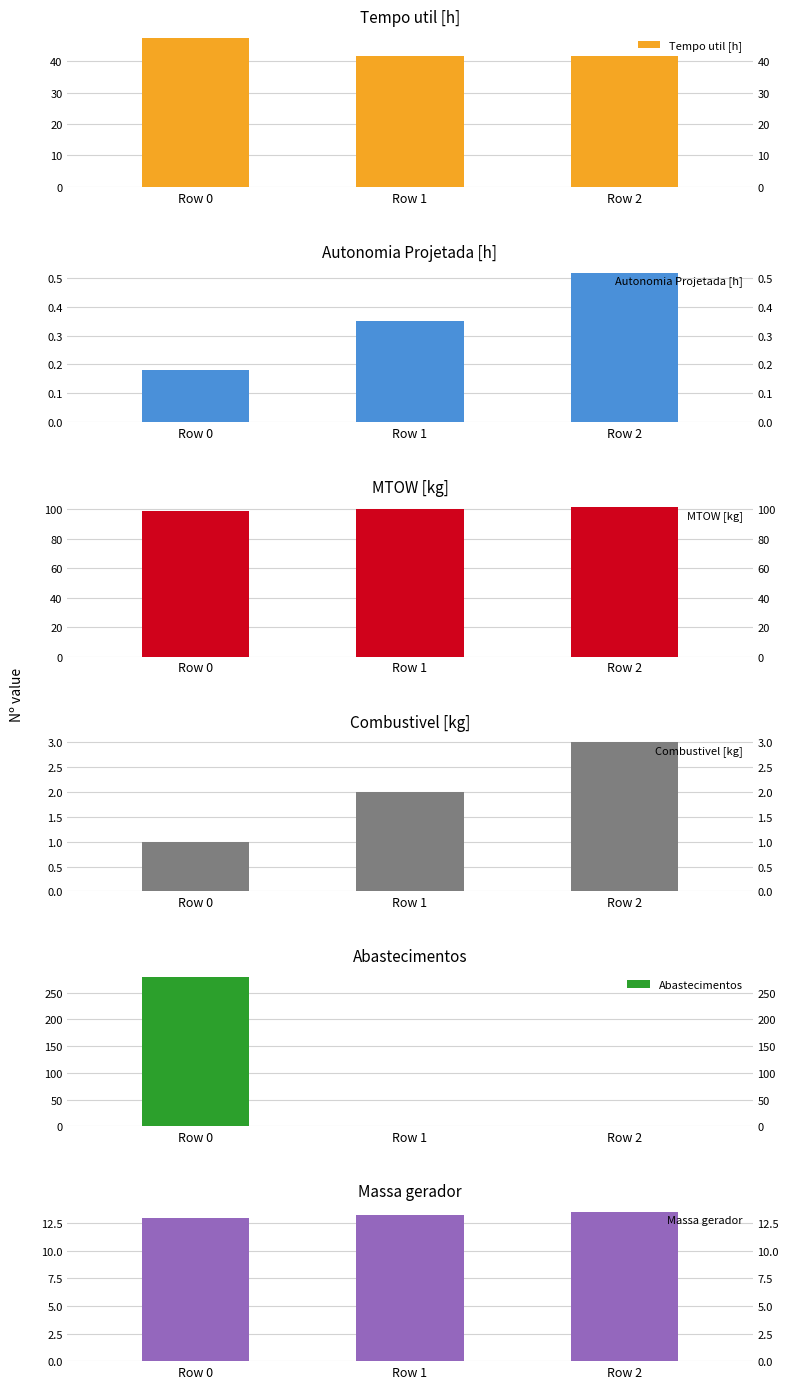

Reading right to left, list all the values displayed in this chart.

Tempo util [h]: Row 2=41.6	Row 1=41.6	Row 0=47.4
Autonomia Projetada [h]: Row 2=0.5	Row 1=0.3	Row 0=0.2
MTOW [kg]: Row 2=101.2	Row 1=100.0	Row 0=98.7
Combustivel [kg]: Row 2=3.0	Row 1=2.0	Row 0=1.0
Abastecimentos: Row 2=0.0	Row 1=1.0	Row 0=279.0
Massa gerador: Row 2=13.5	Row 1=13.2	Row 0=13.0